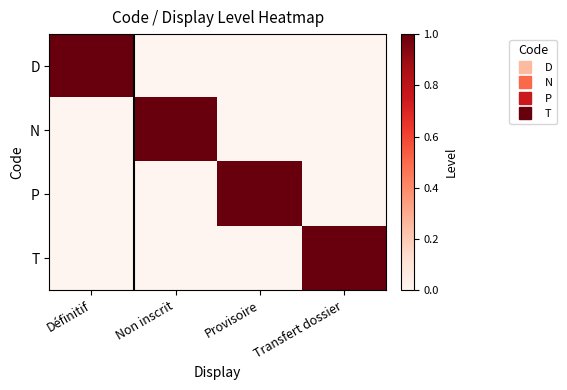

At which category is the sum across all series the highest?

Définitif